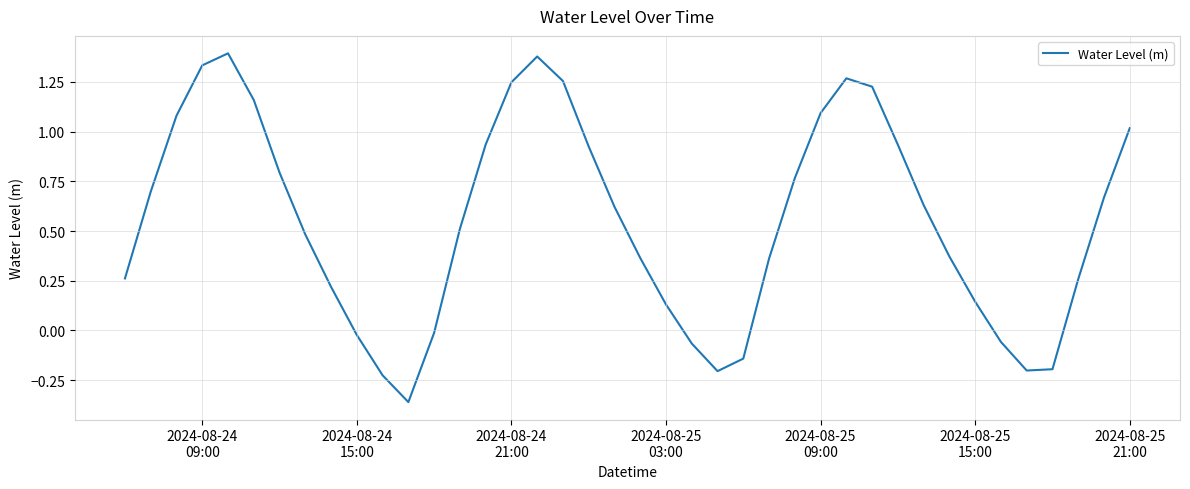

What is the difference between the maximum and minimum values?

1.8